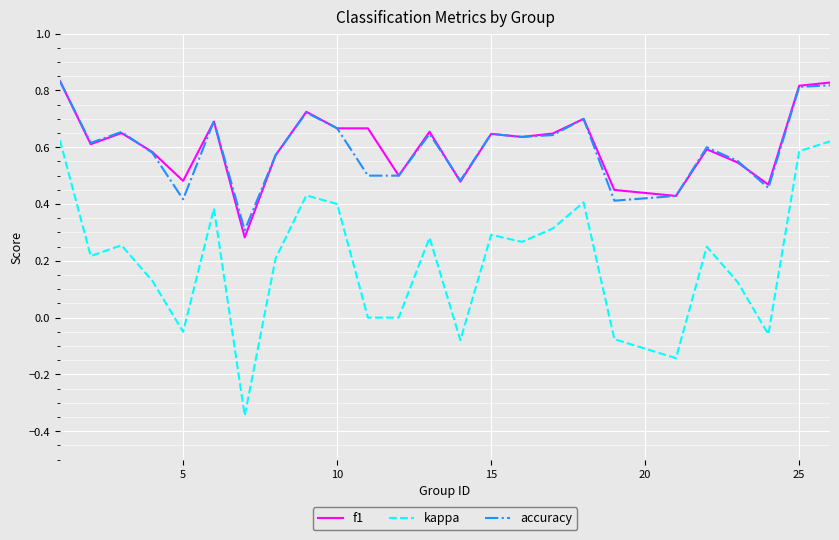

True or false: kappa and f1 cross at least once.

False